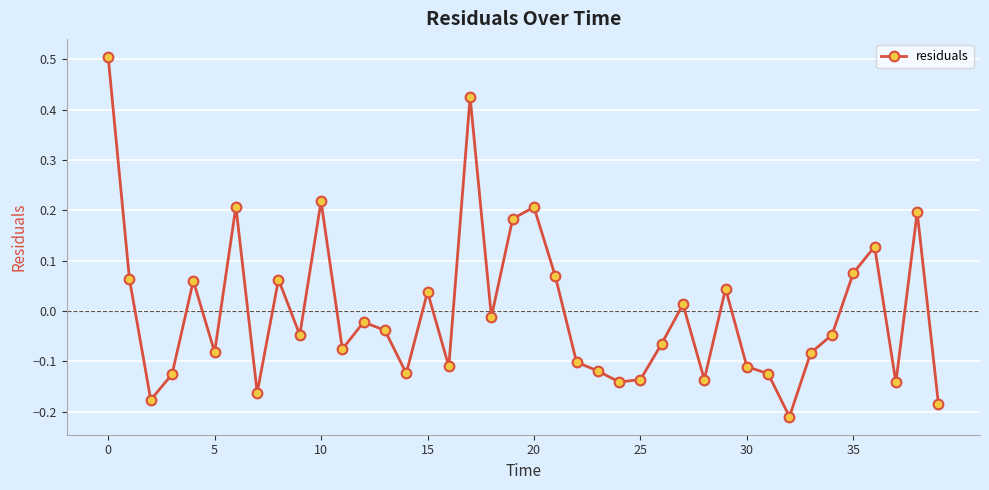

What is the maximum value shown in the chart?

0.5